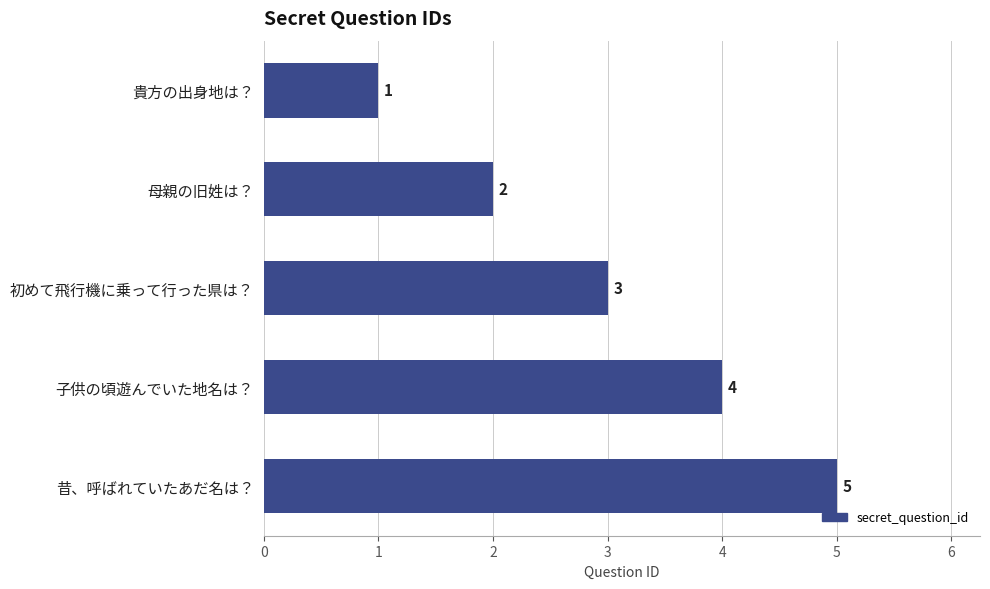

What is the change in value from 子供の頃遊んでいた地名は？ to 昔、呼ばれていたあだ名は？?

+1